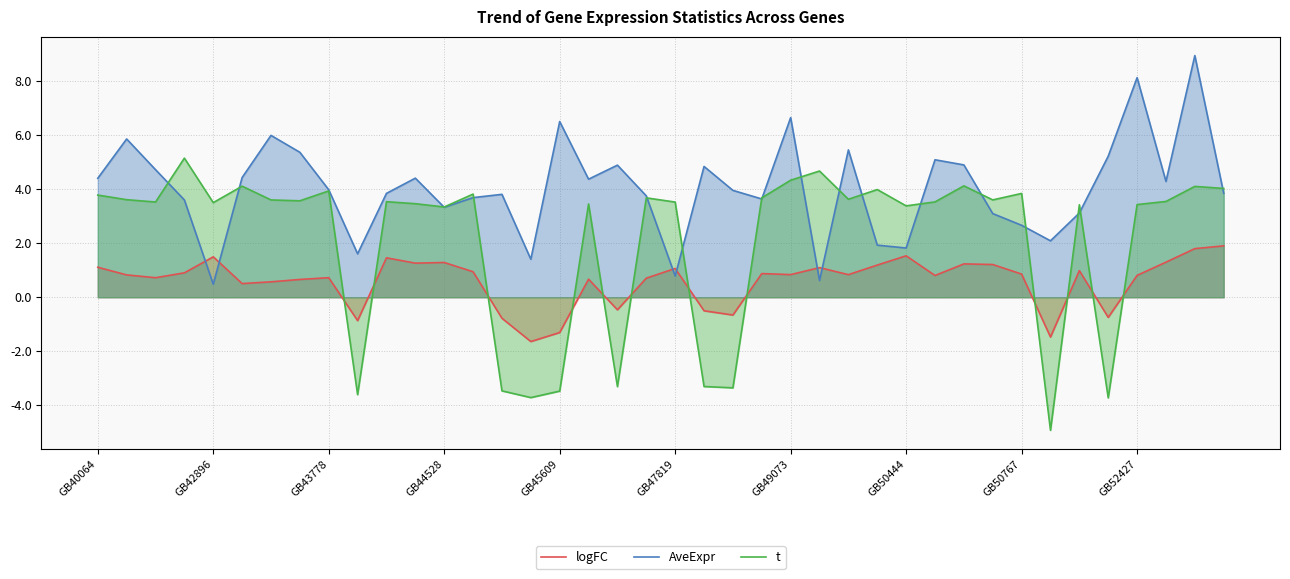

Rank the series at 38 from highest to lowest value.

AveExpr, t, logFC